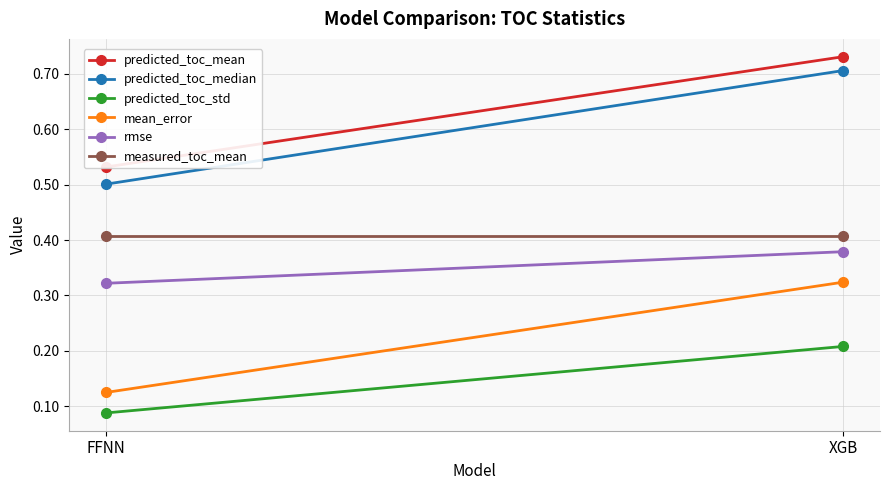

At which category is the sum across all series the highest?

XGB